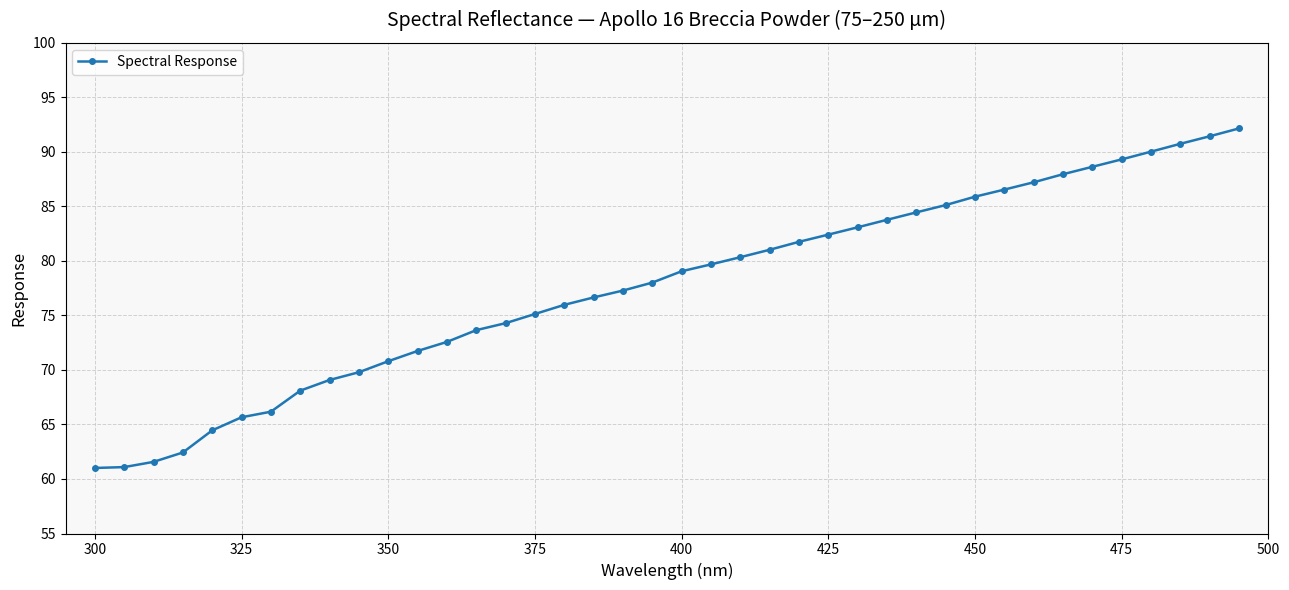

What is the value of the 3rd point from the left?

61.6